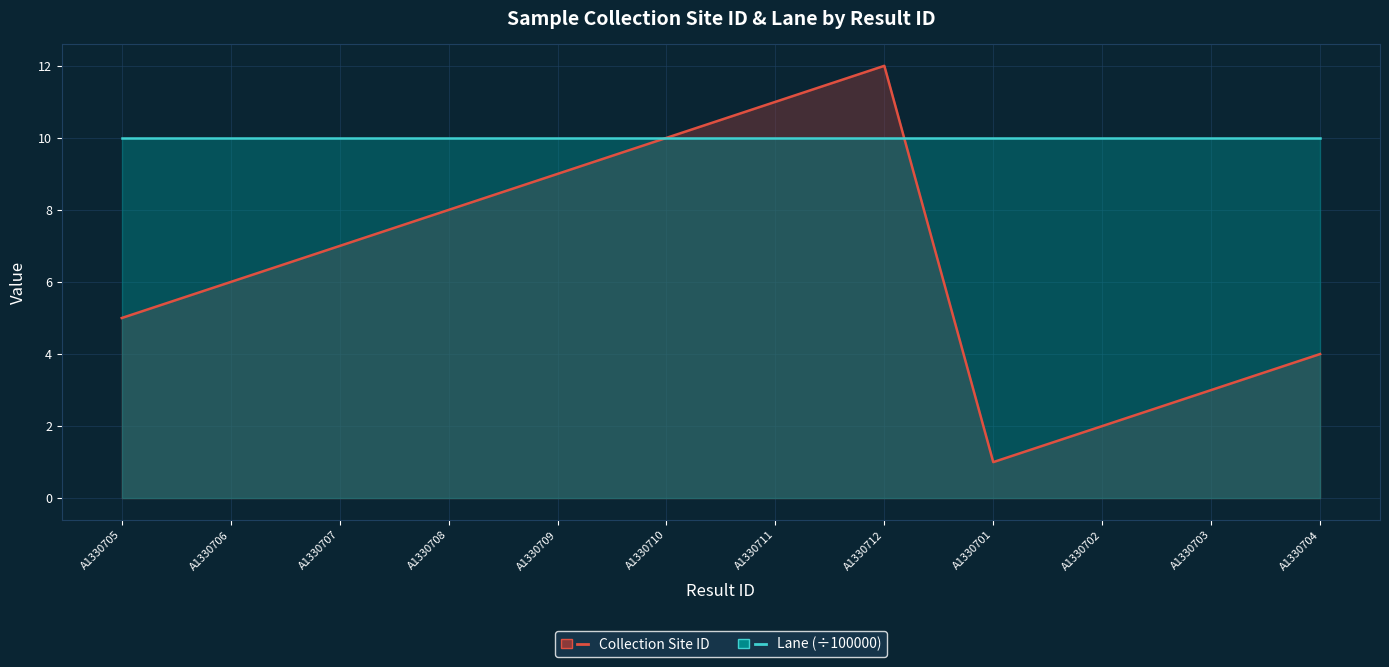

What is the maximum value shown in the chart?

12.0